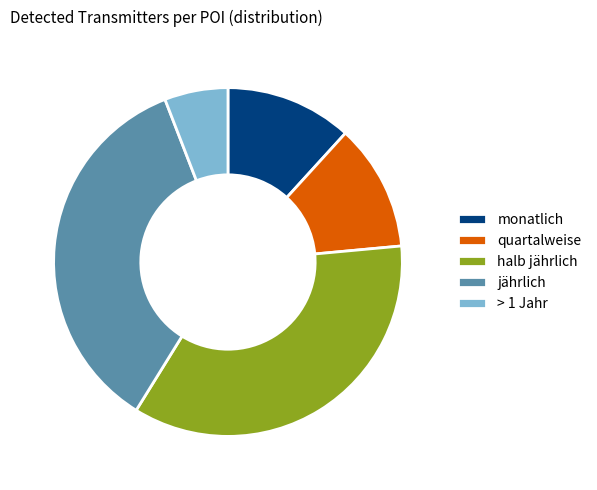

True or false: monatlich accounts for 26% of the total.

False